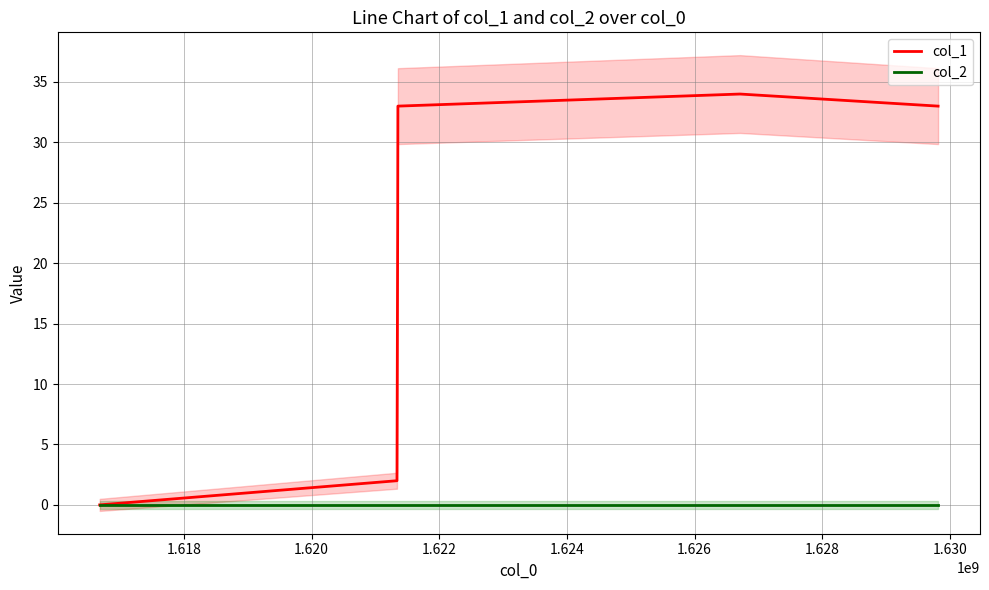

Which series has the largest total across all categories?

col_1